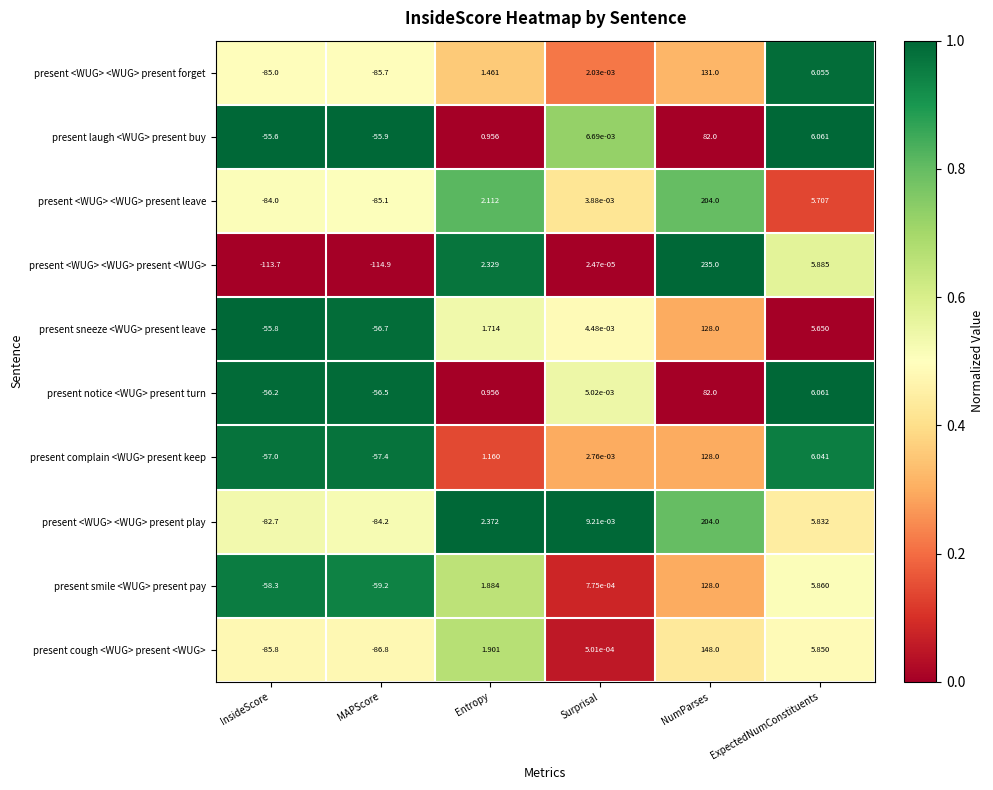

Which category has the highest value across all series?

NumParses